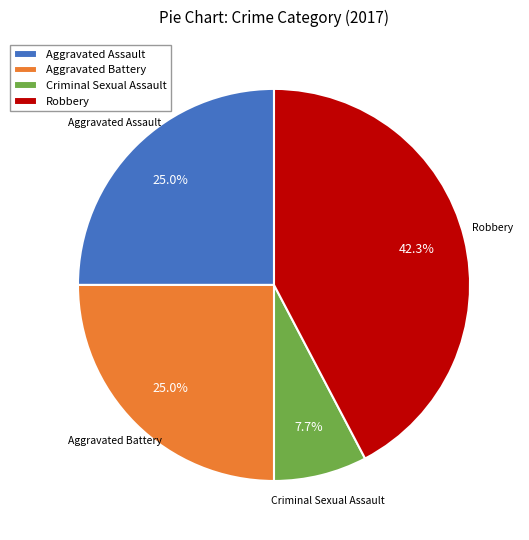

What is the smallest slice in the pie chart?

Criminal Sexual Assault